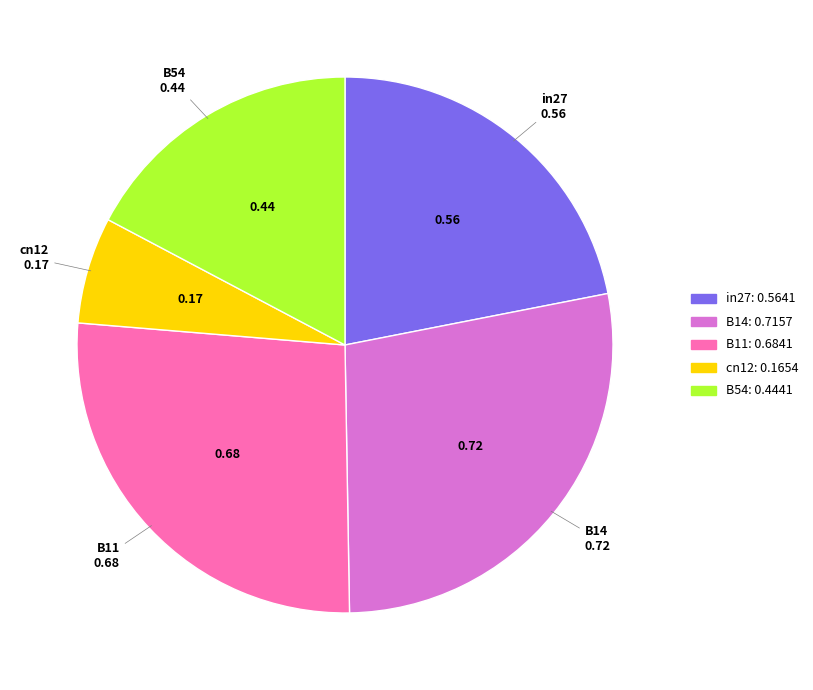

How many segments does this pie chart have?

5